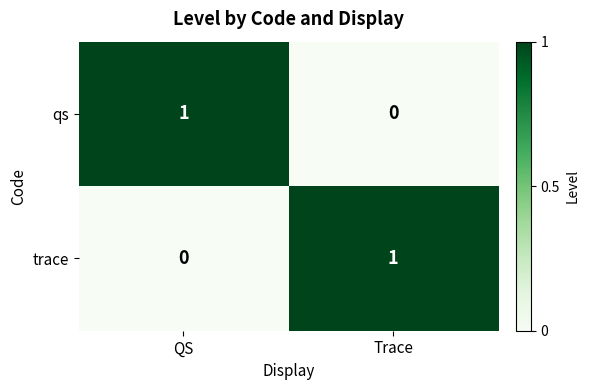

The qs series shows 1 at QS. True or false?

True